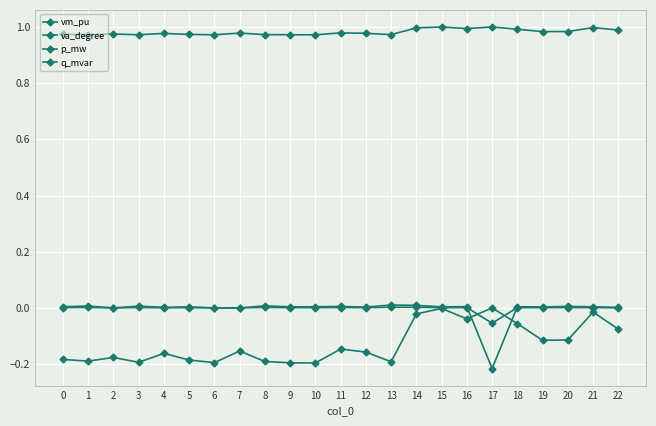

How many categories are shown in the chart?

23